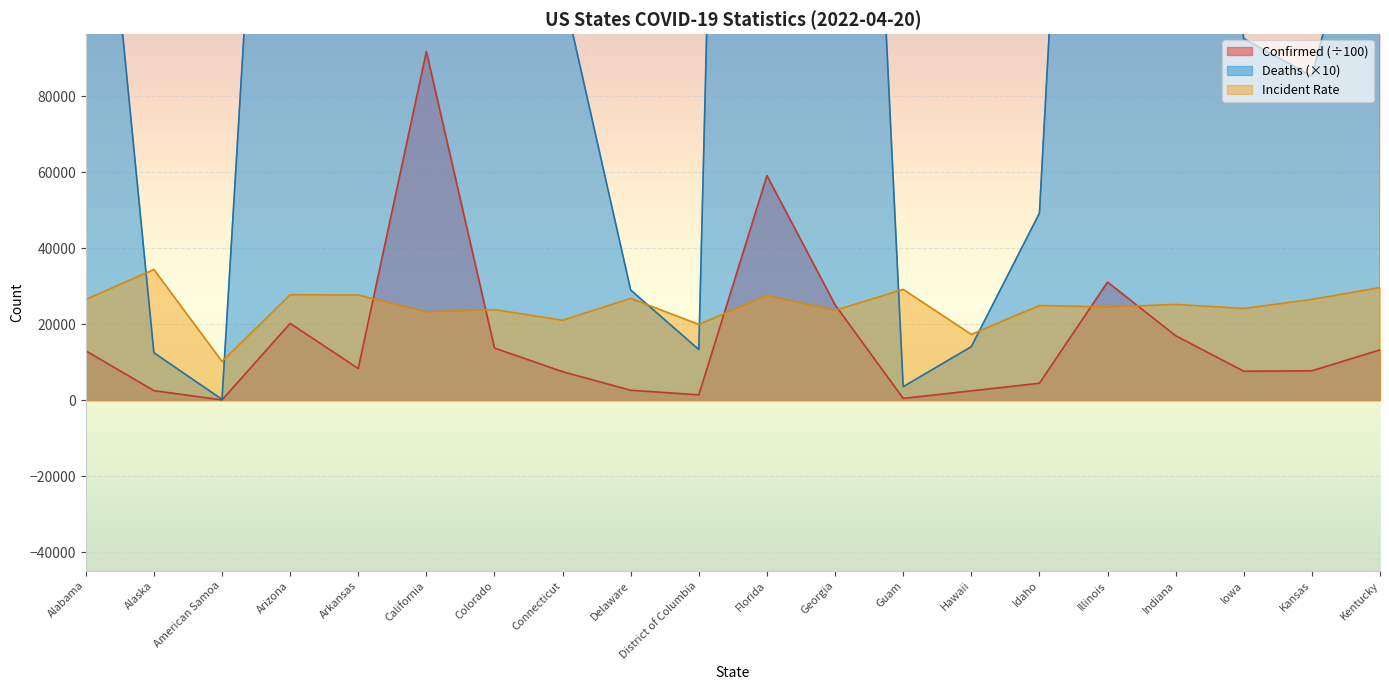

How many interior local valleys does the Confirmed series have?

5